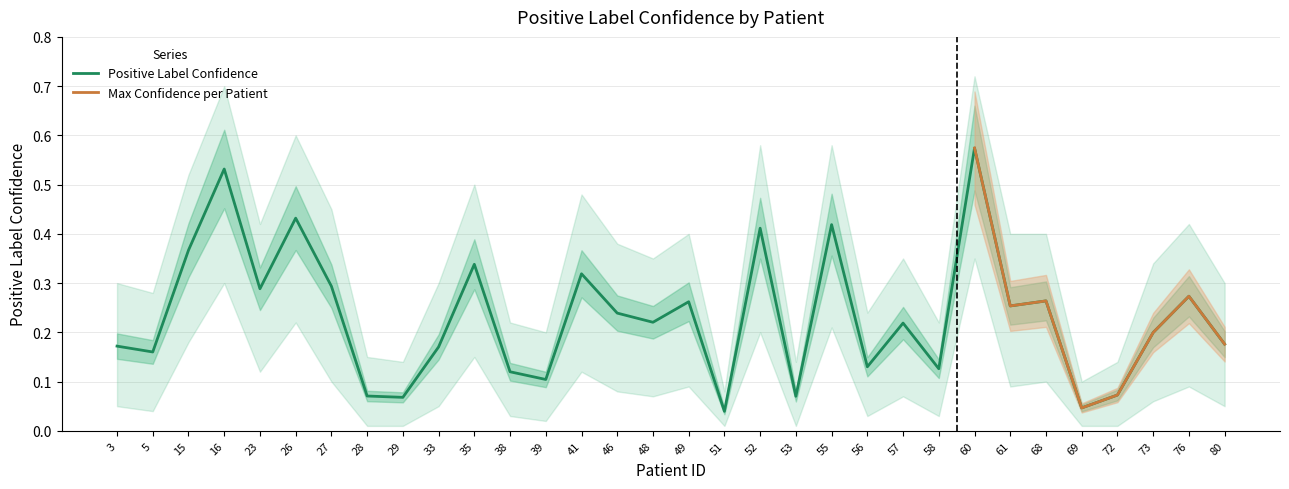

What is the value of the 32nd point from the left?

0.2